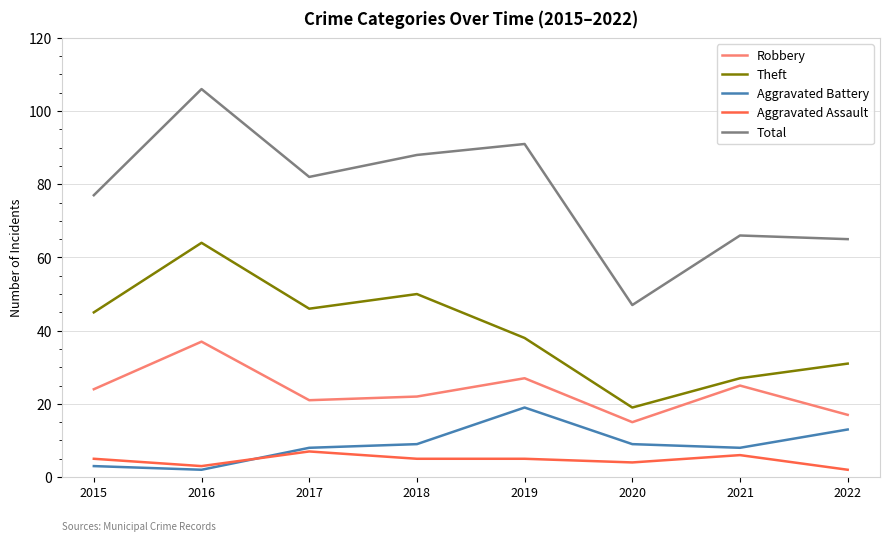

True or false: Total and Aggravated Assault intersect in this chart.

False